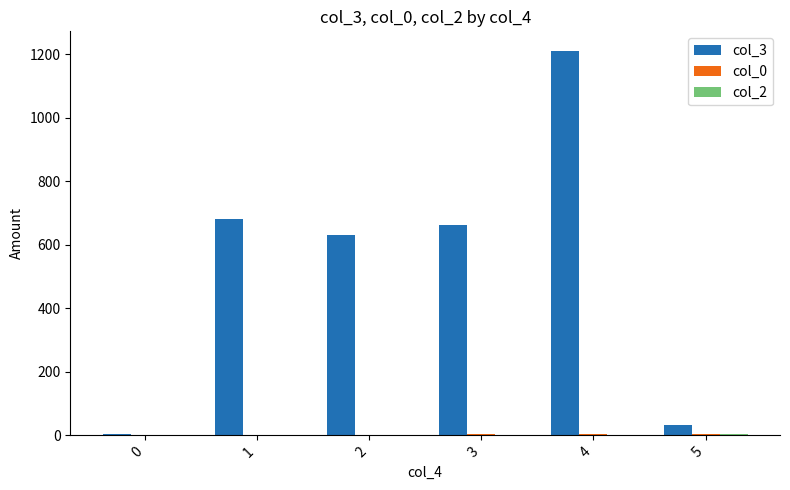

At which category is the sum across all series the highest?

4